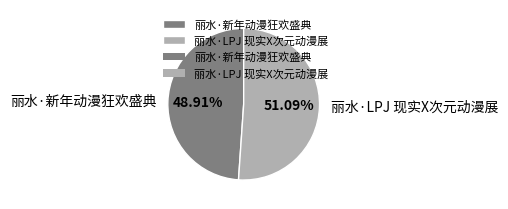

Count the number of slices in the pie.

2